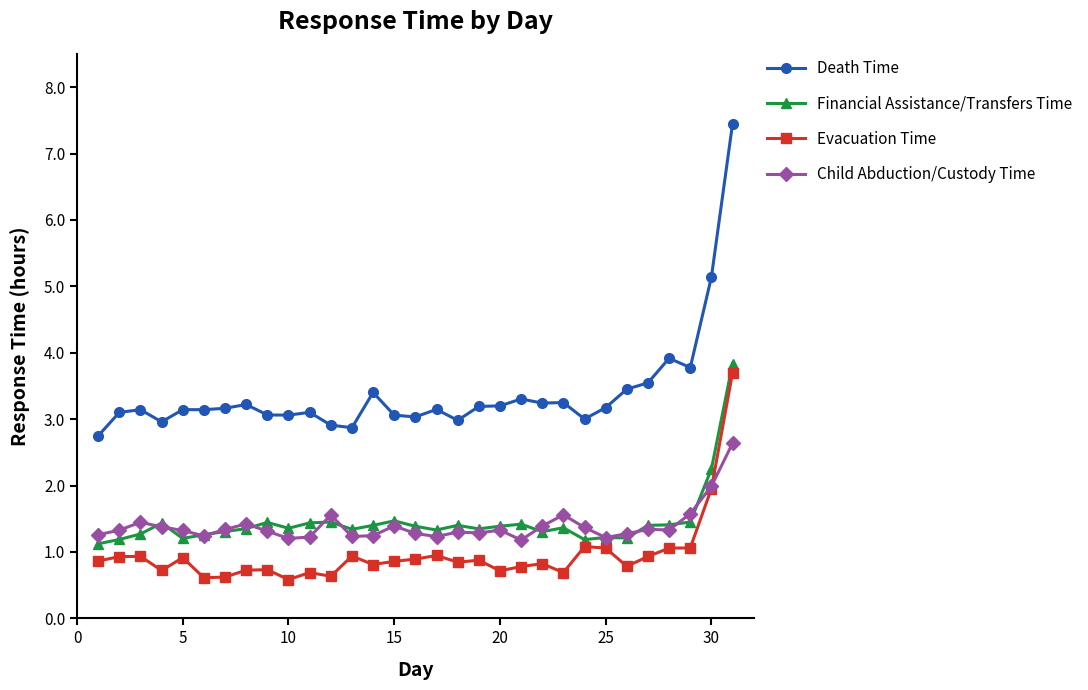

Which series has the widest spread of values?

Death Time